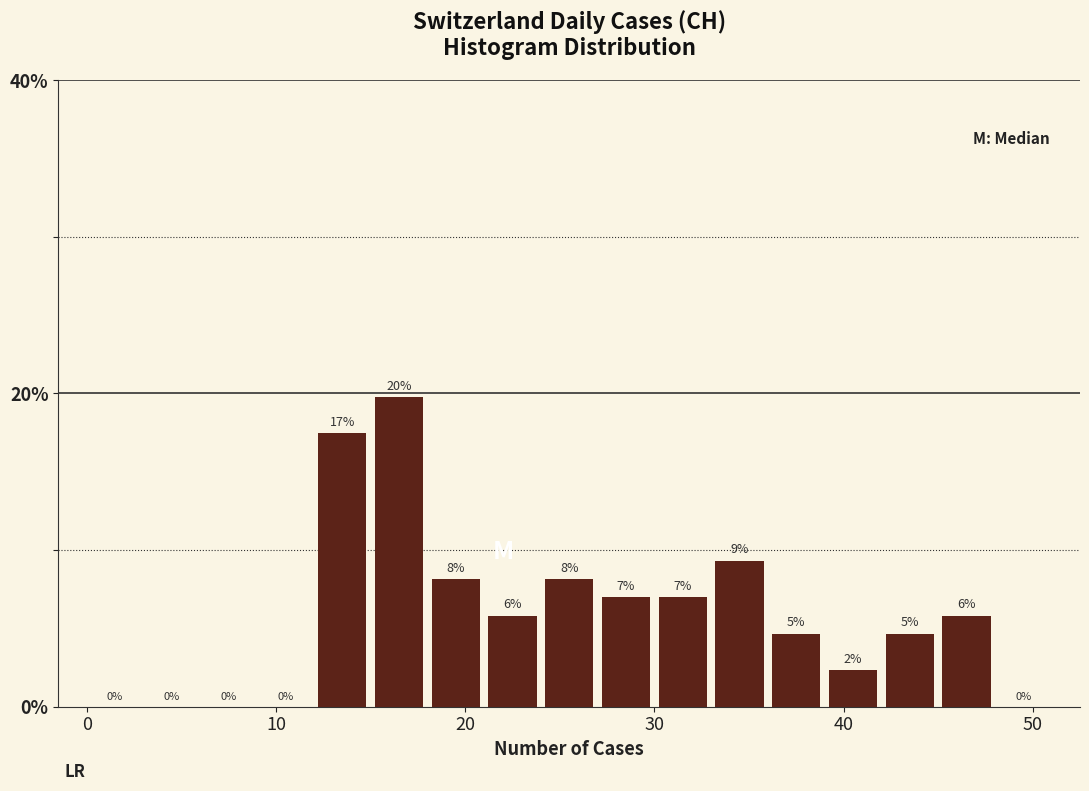

Around what value on the x-axis is the tallest bar? Give the approximate position of its centre, as read against the axis.

17